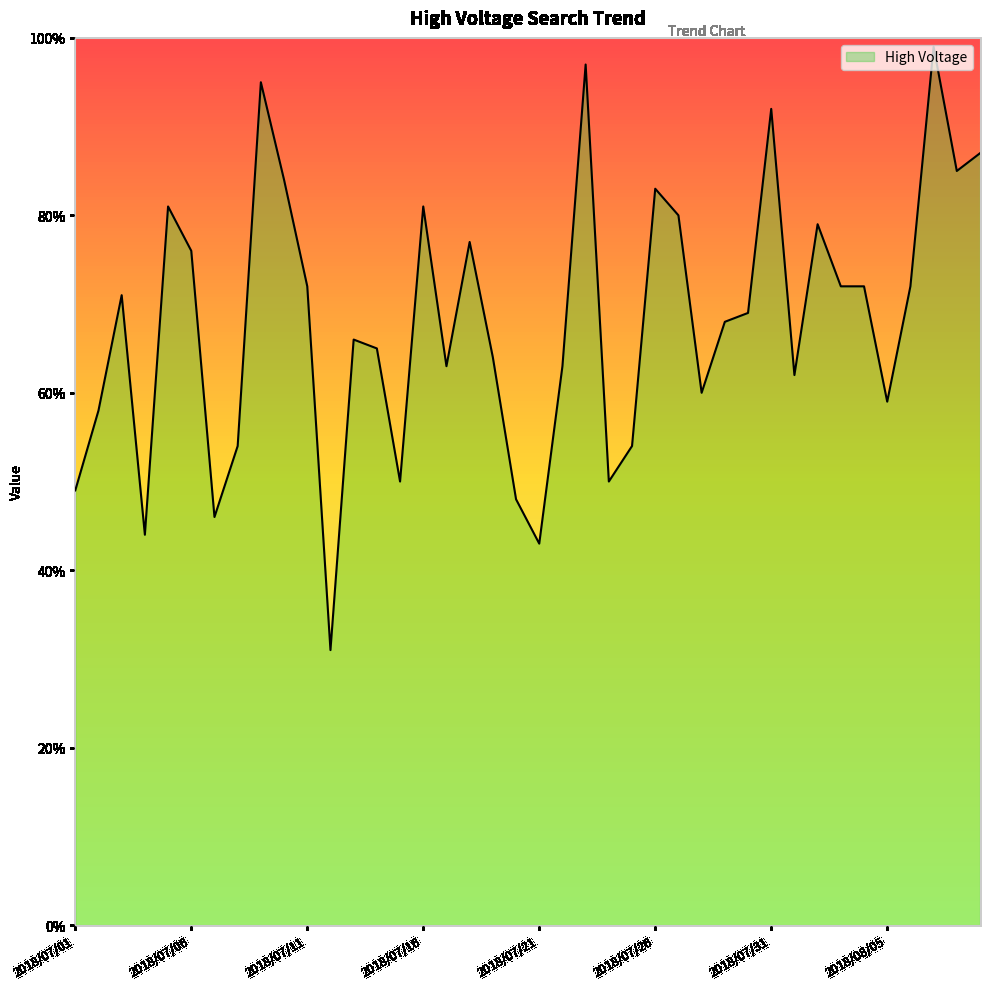

True or false: the data has more than 2 interior local peaks.

True